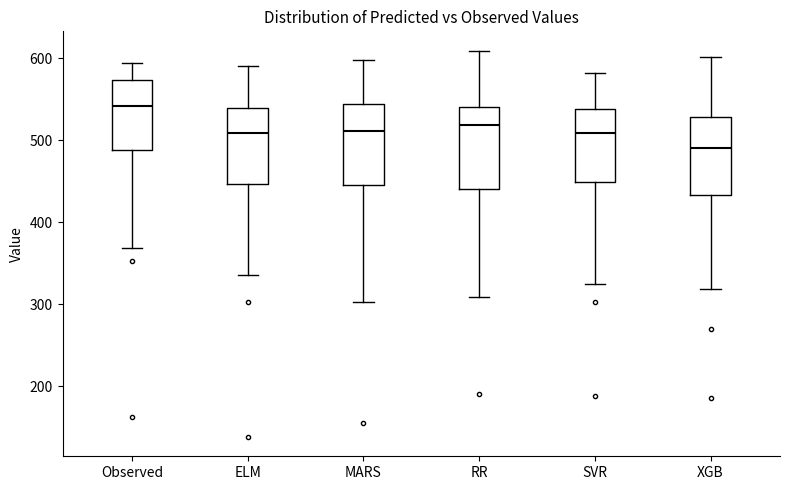

Reading left to right, read every box against the y-axis: the position of its median line, the range the box covers, and the ends of its whiskers. The values are not printed on the chart, so give them approximately, as read against the axis.

Observed: median 540, box 490 to 570, whiskers 370 to 590
ELM: median 510, box 450 to 540, whiskers 340 to 590
MARS: median 510, box 450 to 540, whiskers 300 to 600
RR: median 520, box 440 to 540, whiskers 310 to 610
SVR: median 510, box 450 to 540, whiskers 320 to 580
XGB: median 490, box 430 to 530, whiskers 320 to 600